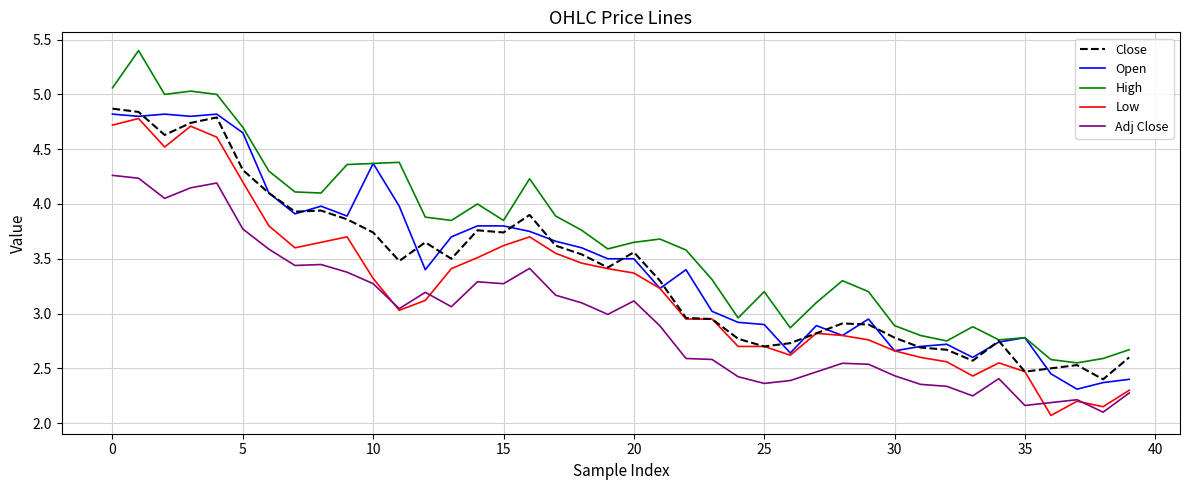

True or false: Low and High intersect in this chart.

False